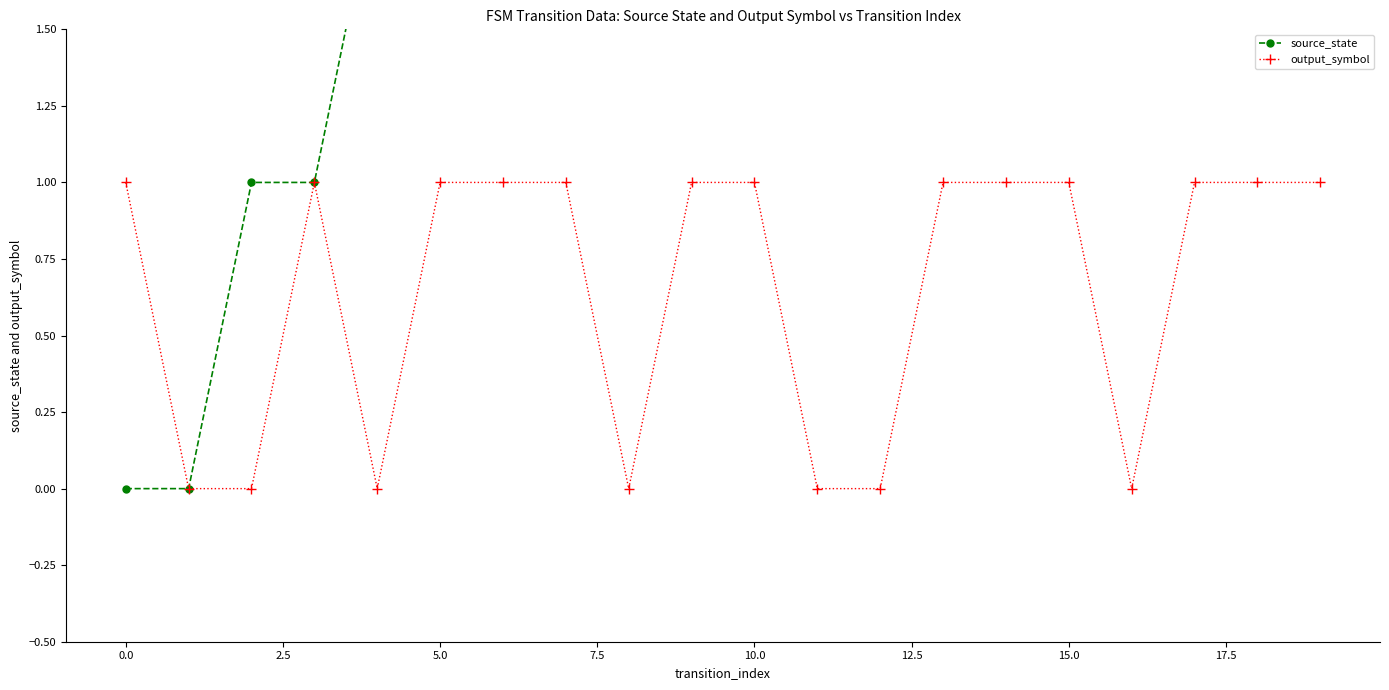

True or false: output_symbol has more than 0 interior local peaks.

True